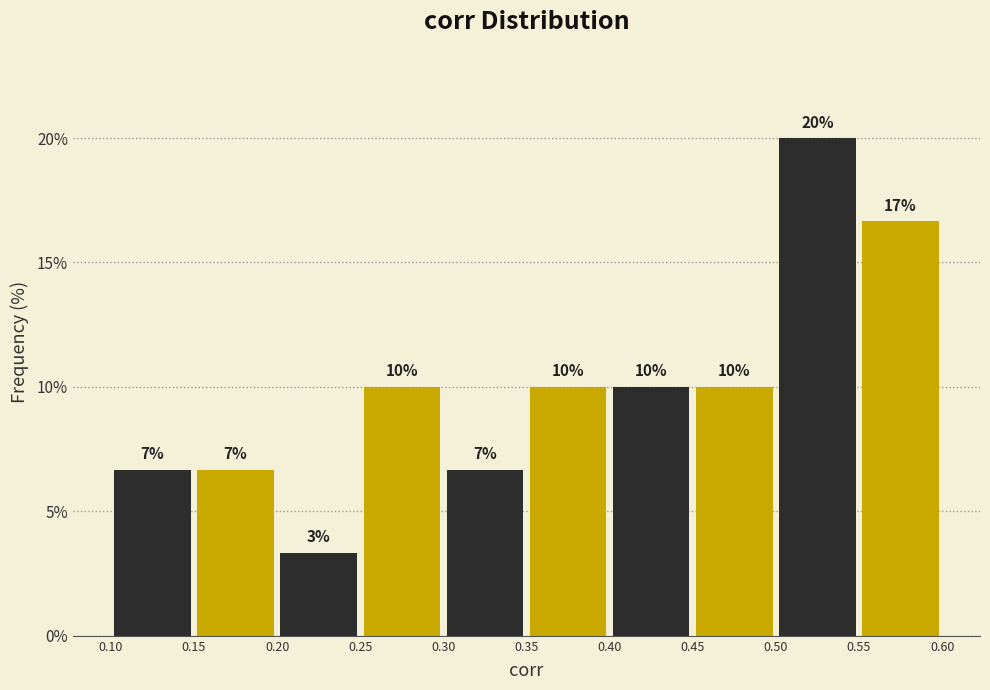

Which range on the x-axis has the tallest bar?

0.50 to 0.55